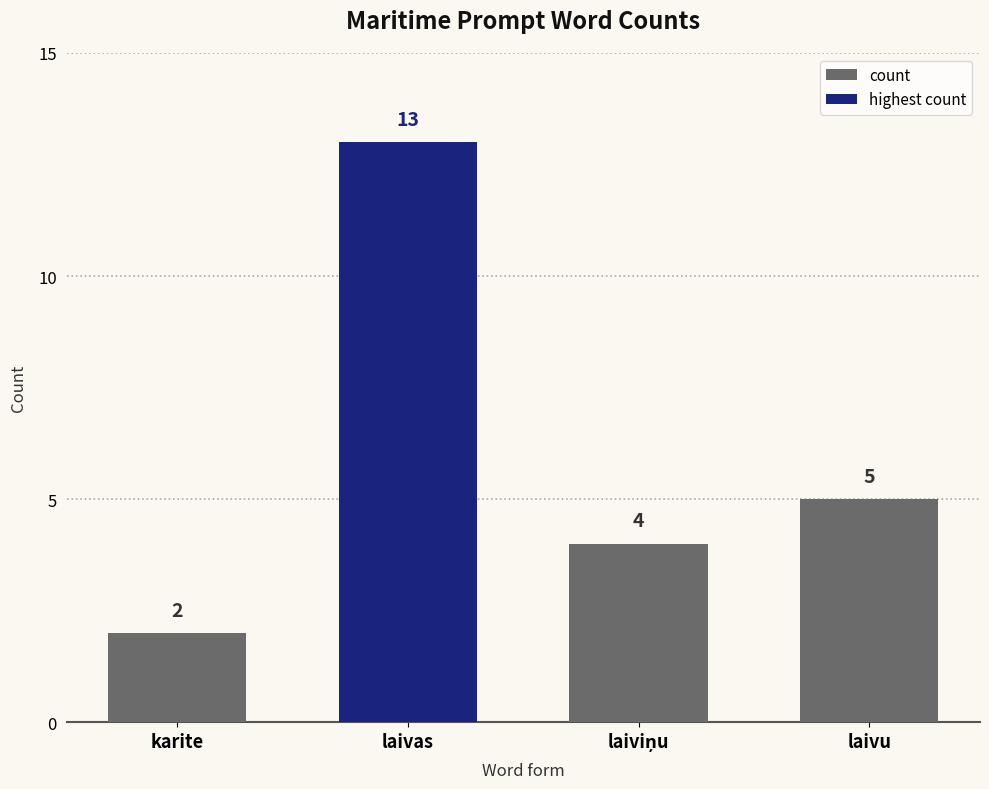

What is the sum of all count values?

11